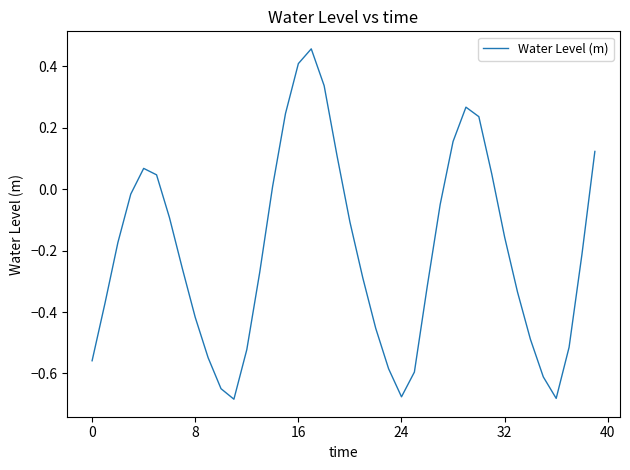

What is the difference between the maximum and minimum values?

1.1